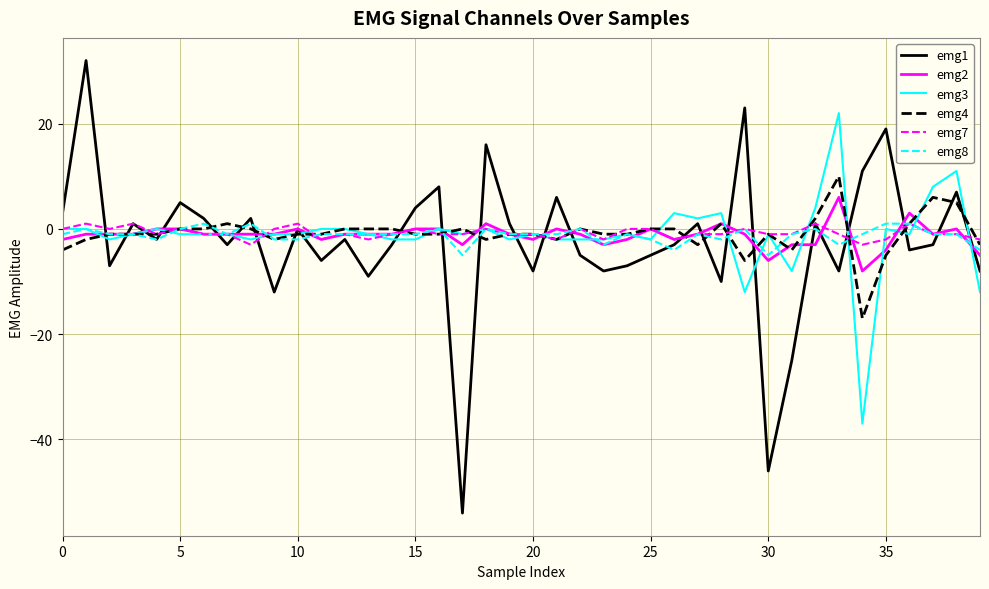

Which series has the largest range (max minus min)?

emg1